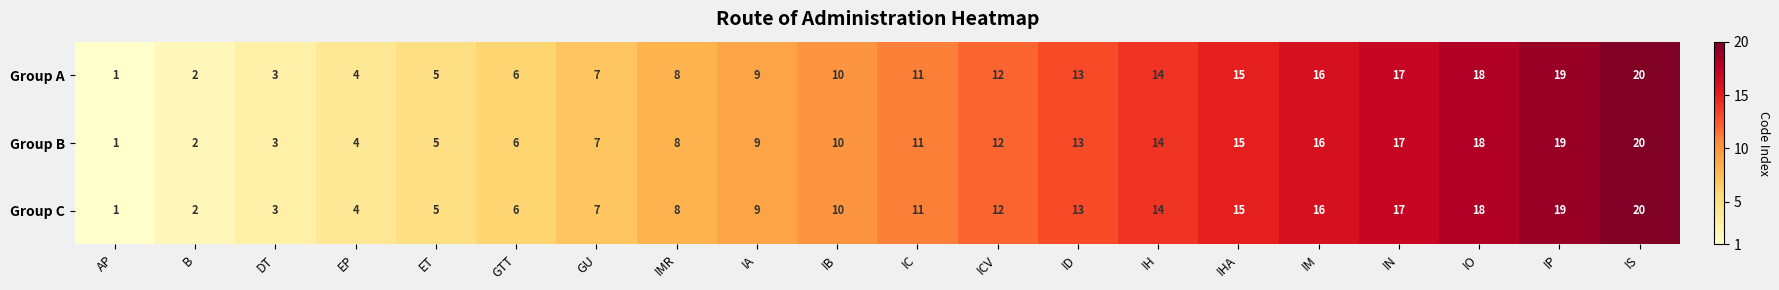

At which label is Group B closest to 10?

IB